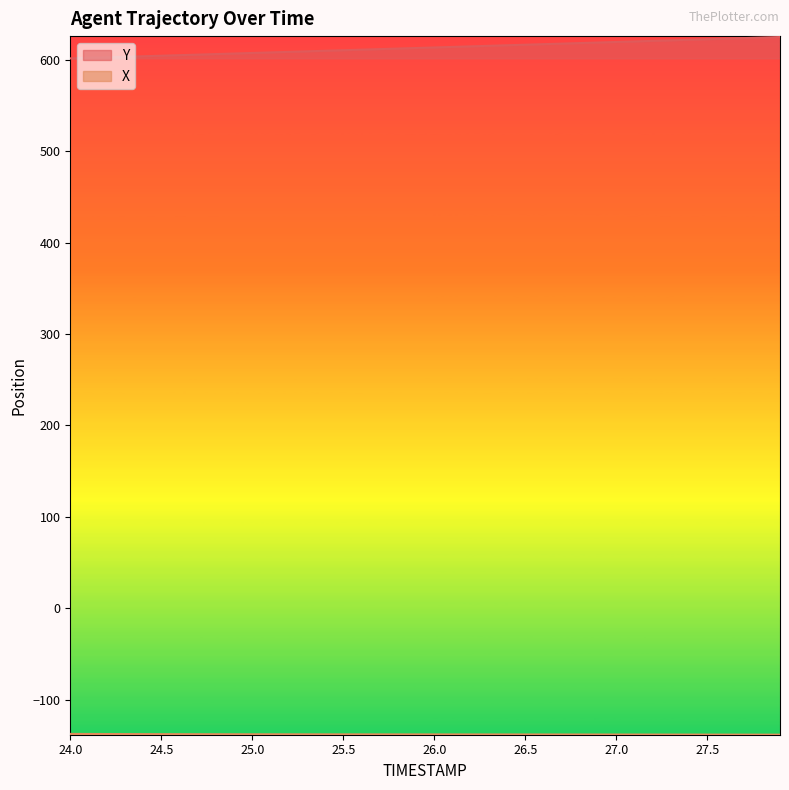

True or false: Y and X cross at least once.

False